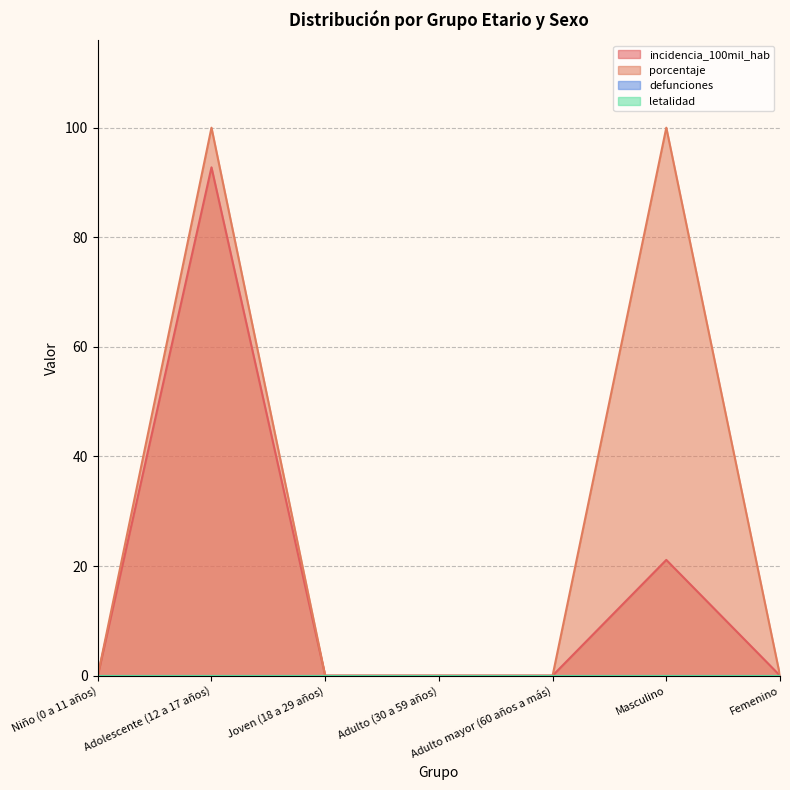

What is the difference between the maximum and minimum values in the porcentaje series?

100.0